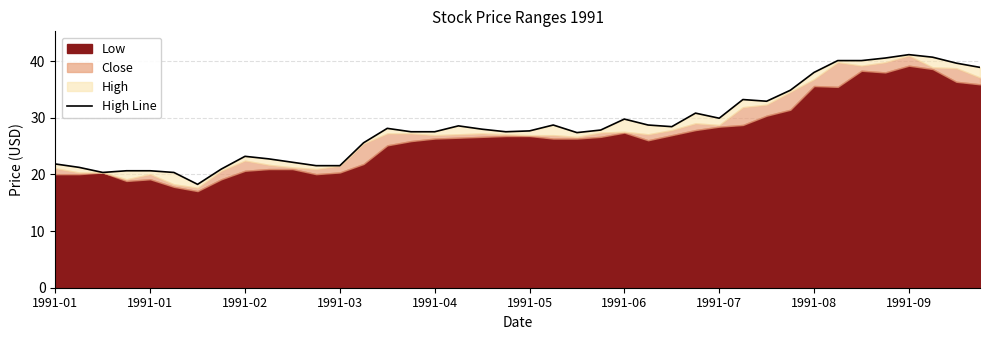

What is the value of the 18th point from the left?

28.6